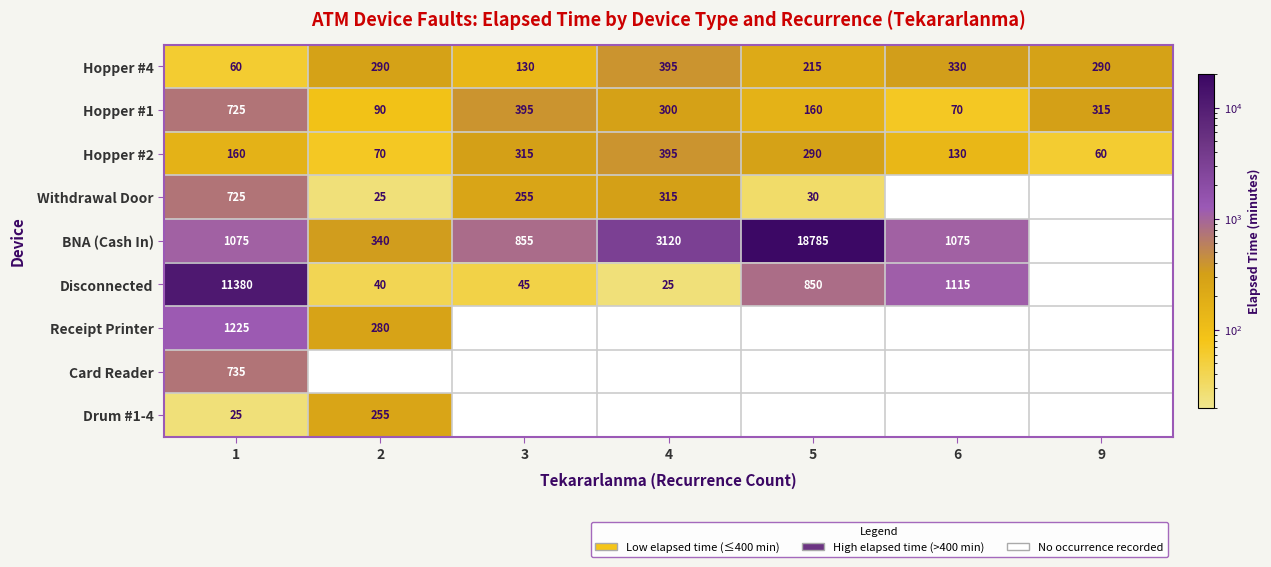

True or false: Withdrawal Door has a value of 30 at 5.

True